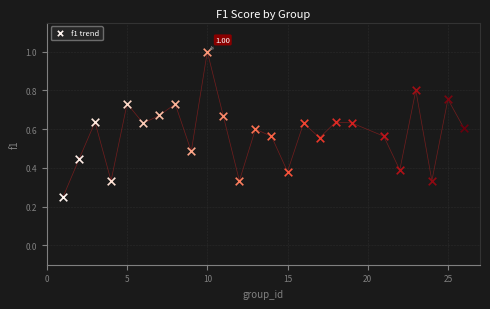

Is this an area chart (filled region under the line)?

No